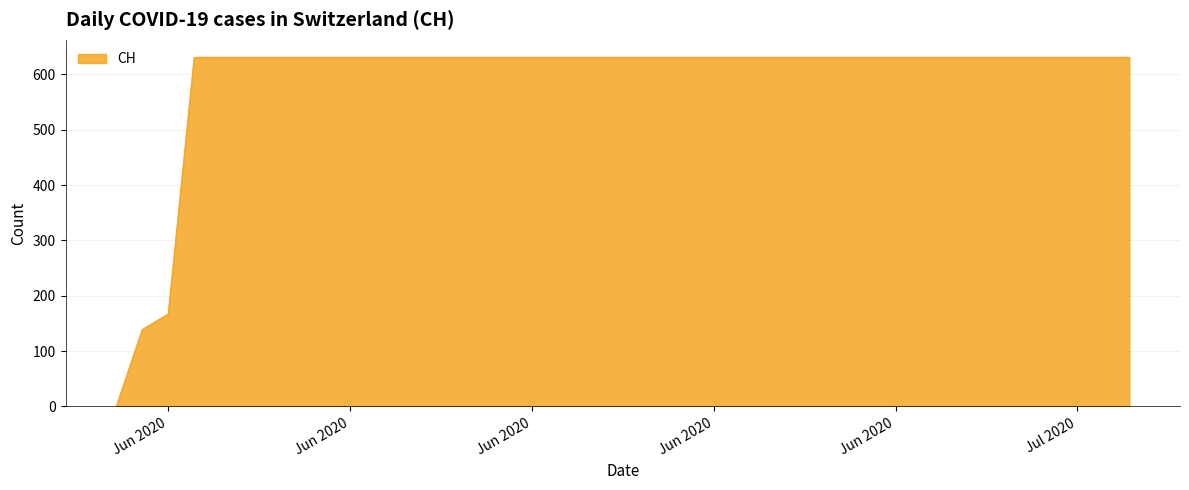

What is the maximum value shown in the chart?

631